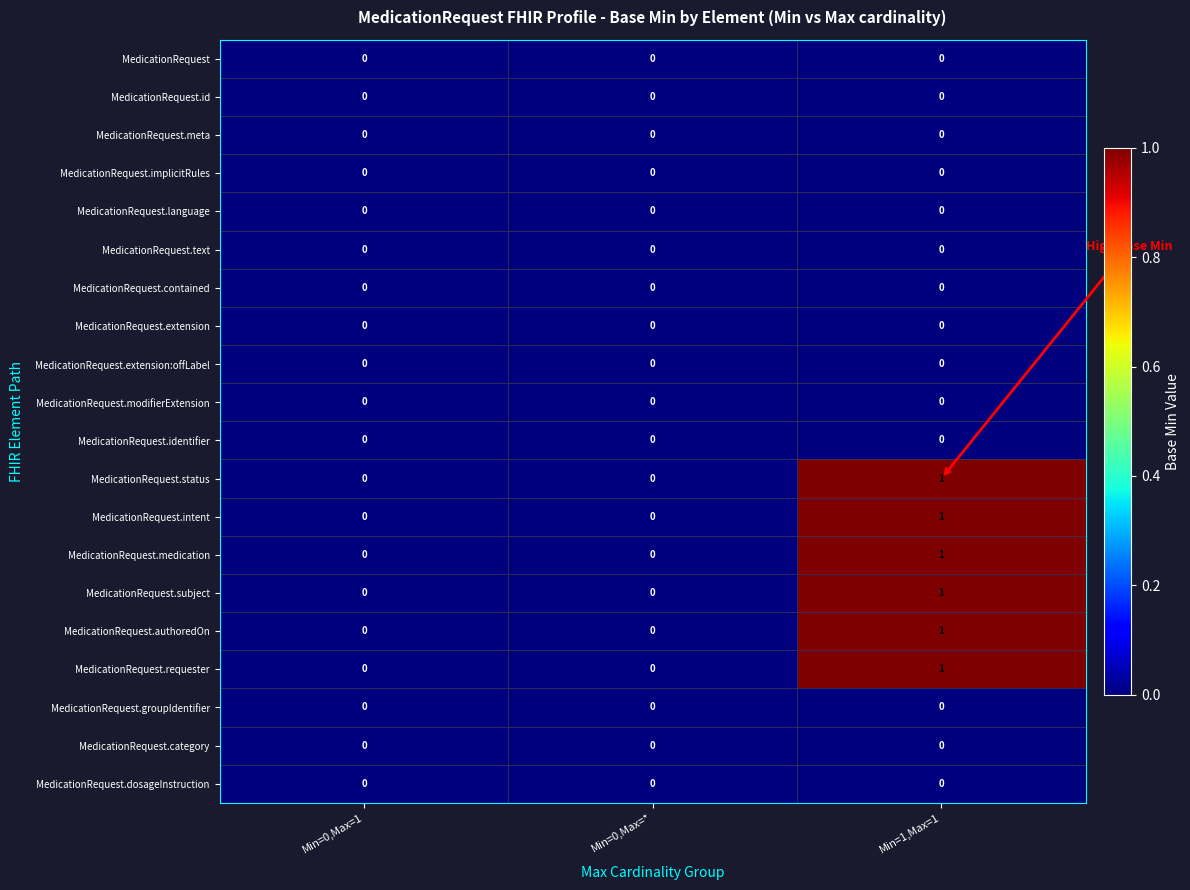

How many values in MedicationRequest.subject are above zero?

1